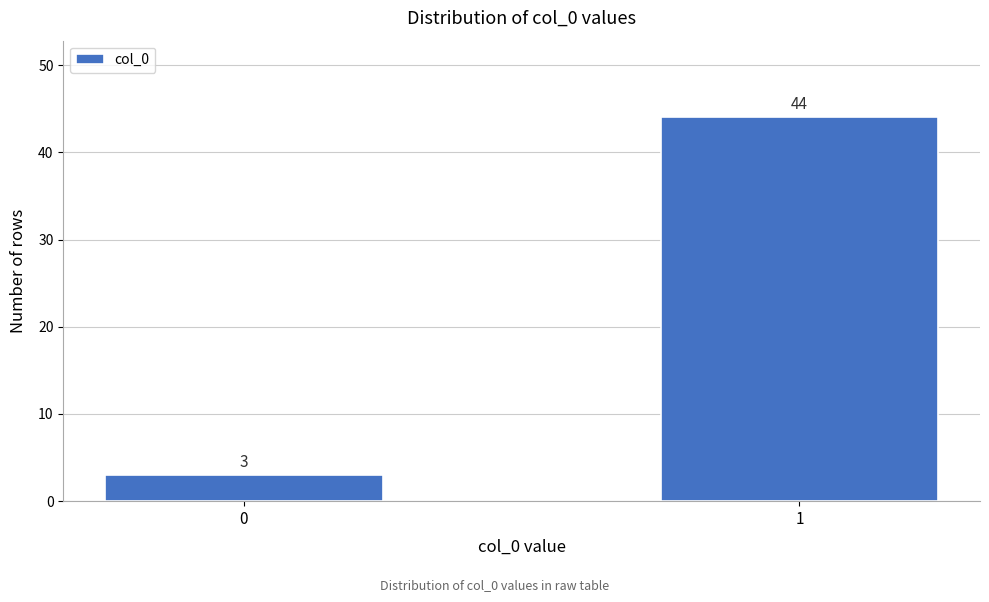

Reading left to right, extract all data points from this chart.

3	44